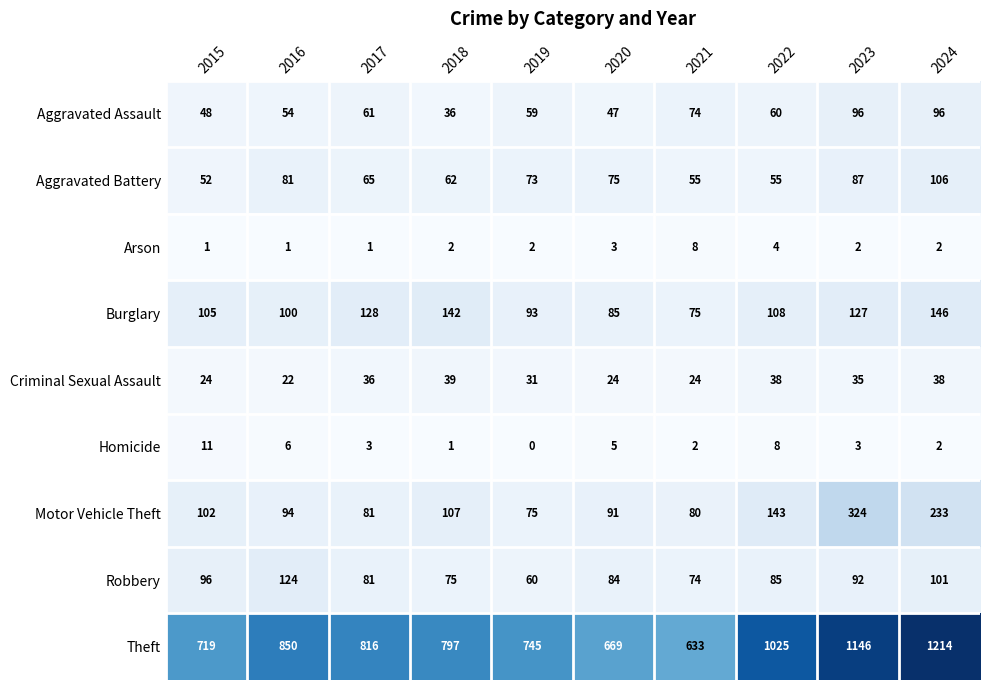

The Aggravated Battery series shows 87 at 2023. True or false?

True